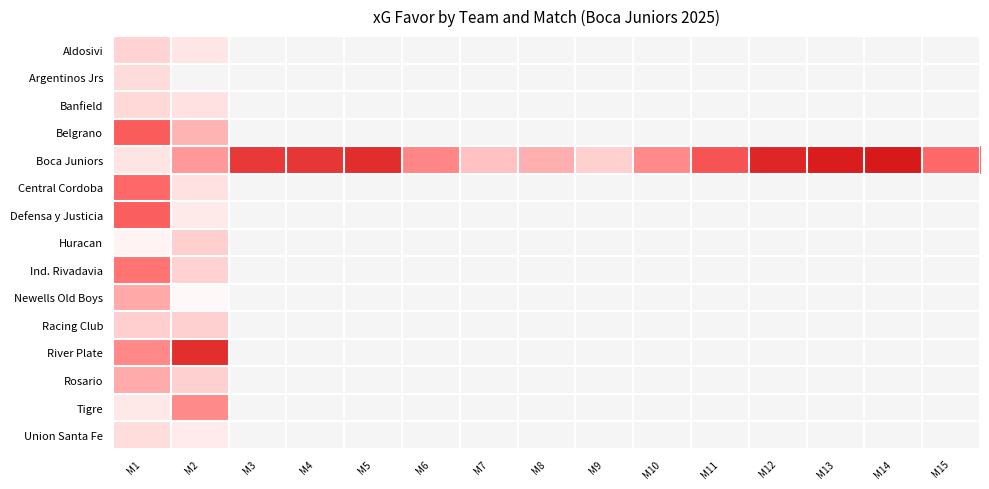

At which label does Boca Juniors reach its peak?

M14